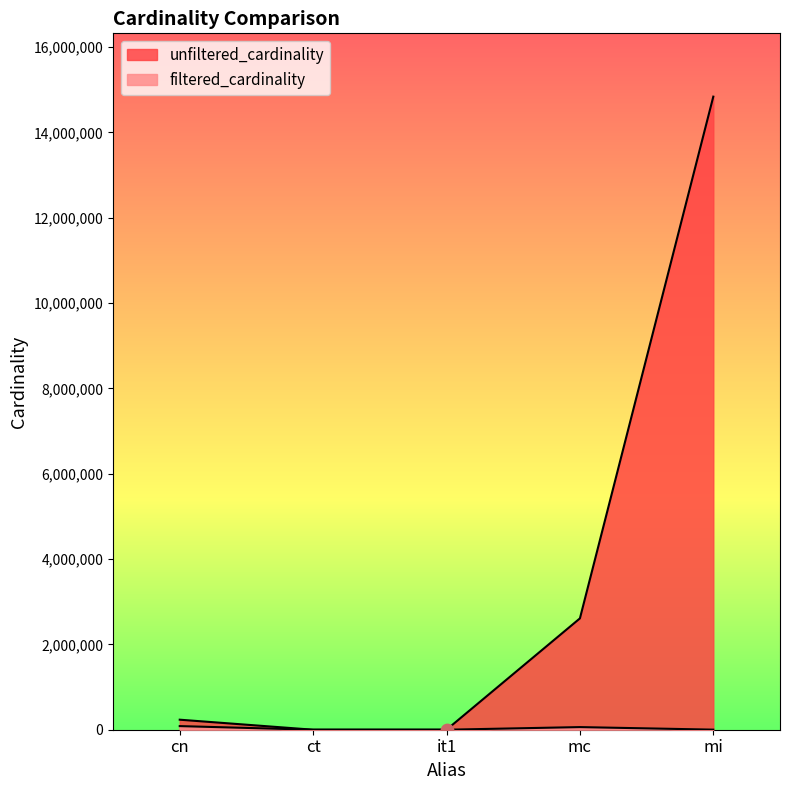

At how many categories does at least one series exceed 4315715?

1